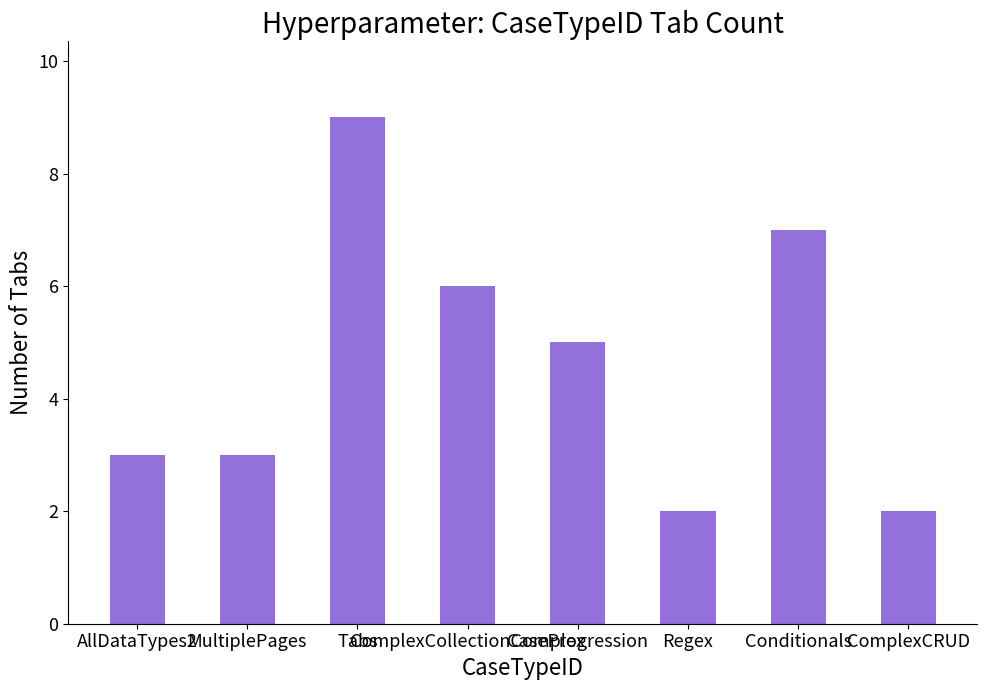

The value at MultiplePages is 3. True or false?

True